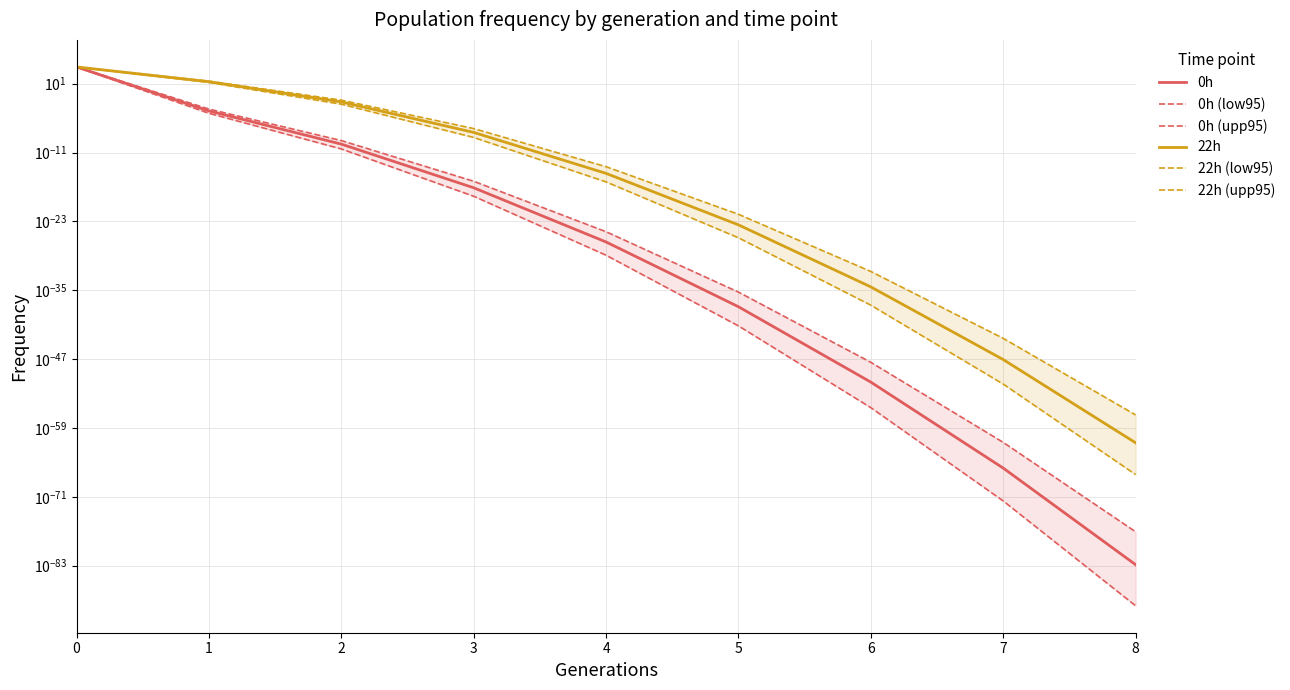

Reading right to left, transcribe all the data shown in this chart.

0h: 0.0	0.0	0.0	0.0	0.0	0.0	0.0	0.0	8373.7
0h (low95): 0.0	0.0	0.0	0.0	0.0	0.0	0.0	0.0	8118.6
0h (upp95): 0.0	0.0	0.0	0.0	0.0	0.0	0.0	0.0	8774.4
22h: 0.0	0.0	0.0	0.0	0.0	0.0	0.0	22.6	8361.9
22h (low95): 0.0	0.0	0.0	0.0	0.0	0.0	0.0	16.9	8106.0
22h (upp95): 0.0	0.0	0.0	0.0	0.0	0.0	0.0	28.0	8751.6